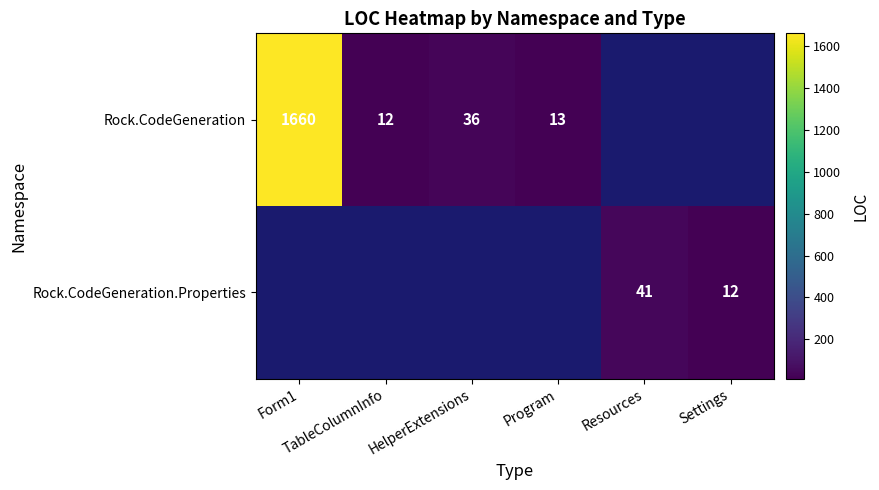

List the series in order of their peak value, highest first.

Rock.CodeGeneration, Rock.CodeGeneration.Properties